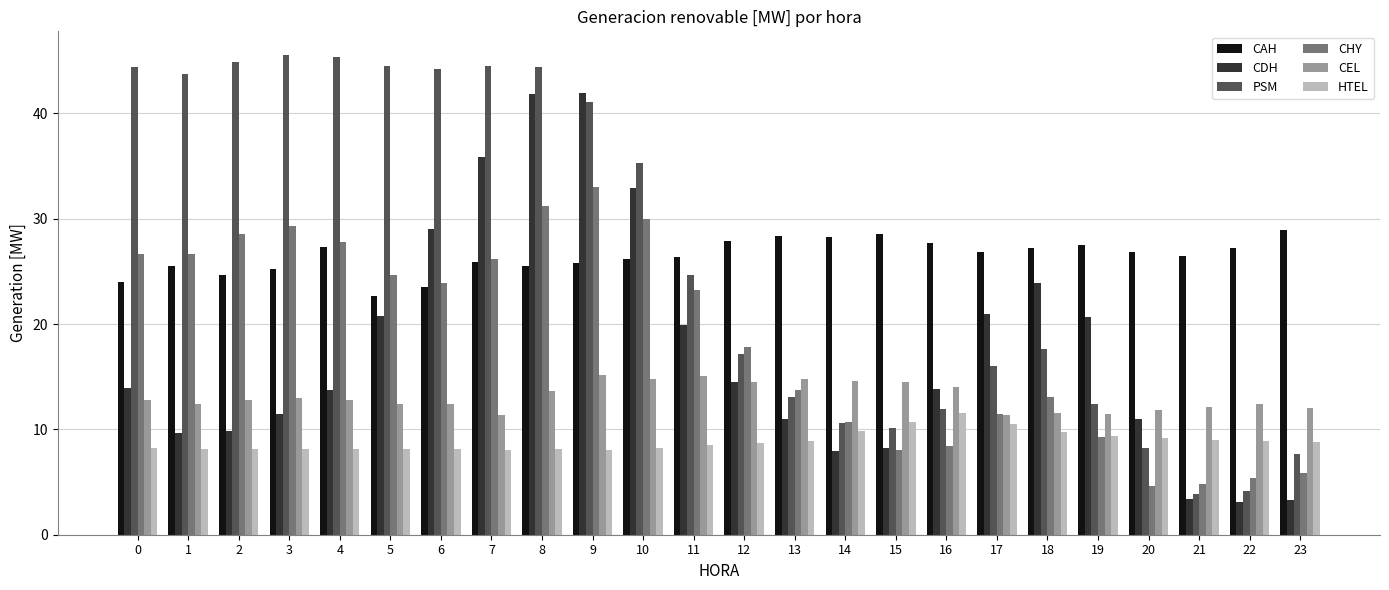

What are all the series names shown in the legend?

CAH, CDH, PSM, CHY, CEL, HTEL